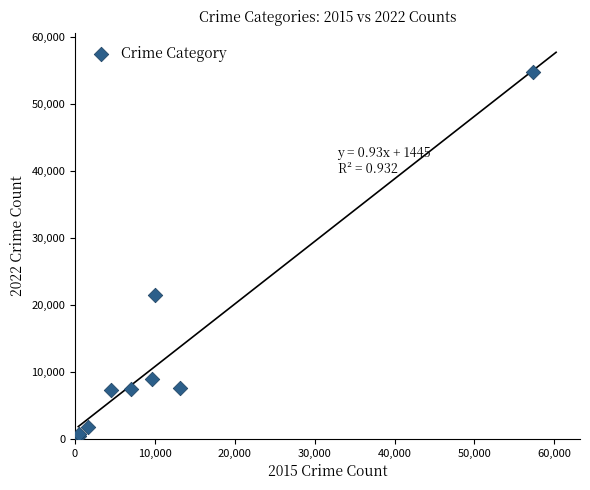

What Y value in the scatter plot is closest to 27622?

21449